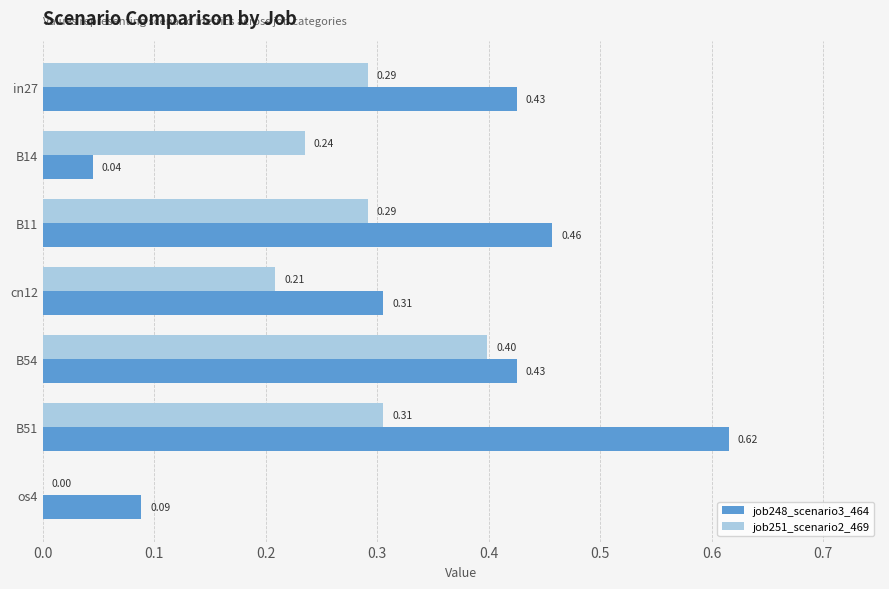

What is the sum of all job251_scenario2_469 values?

1.7